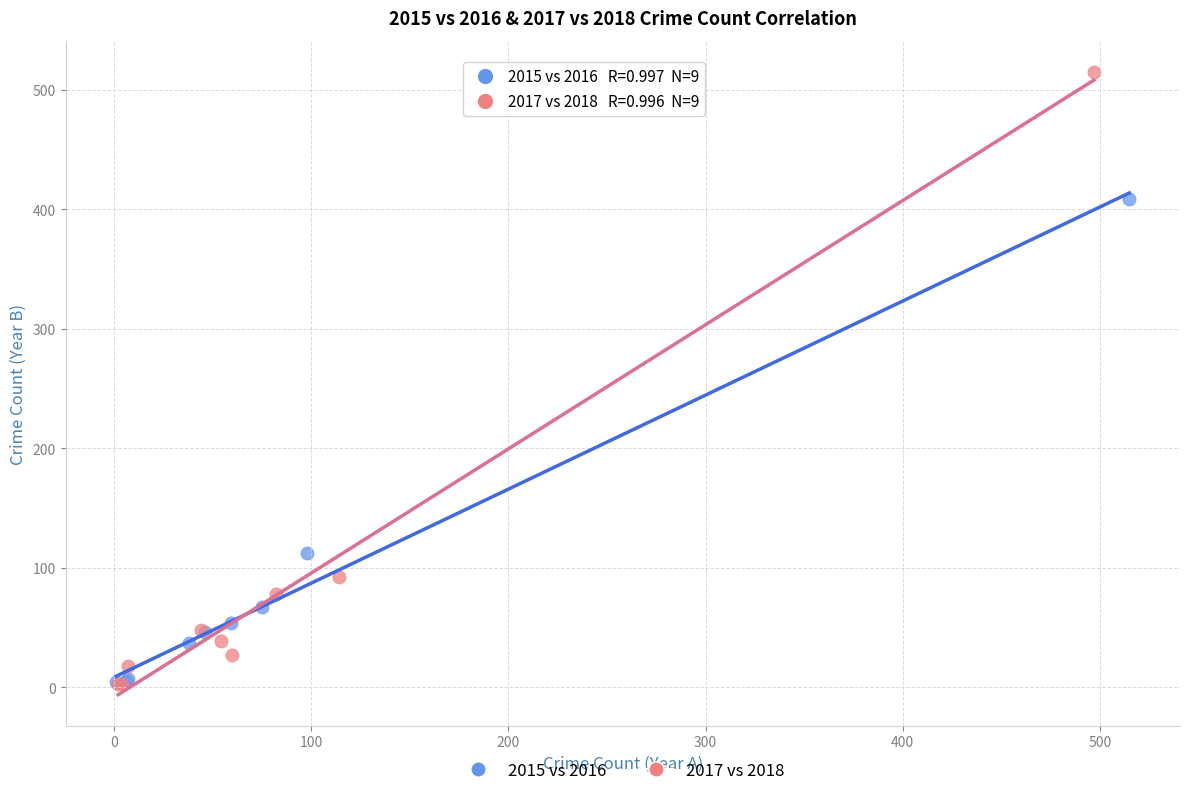

Which series has the largest Y range (max minus min)?

2017 vs 2018